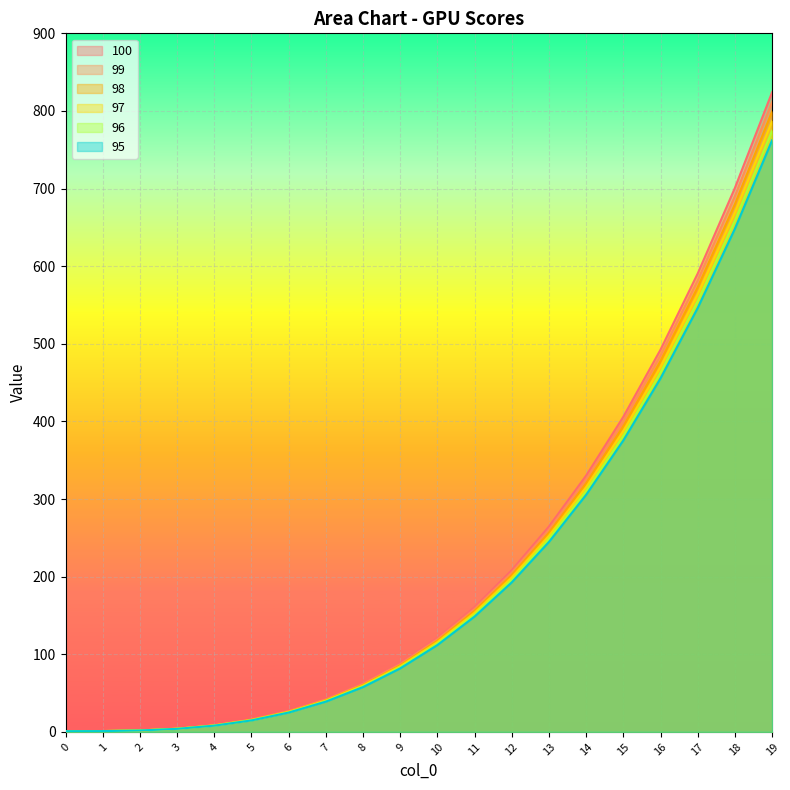

How many lines are shown in the chart?

6